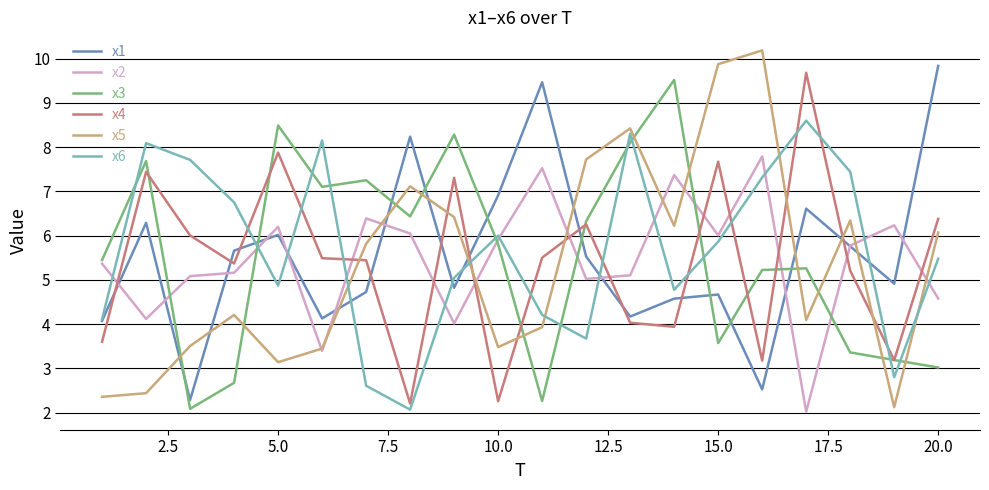

Is this an area chart (filled region under the line)?

No